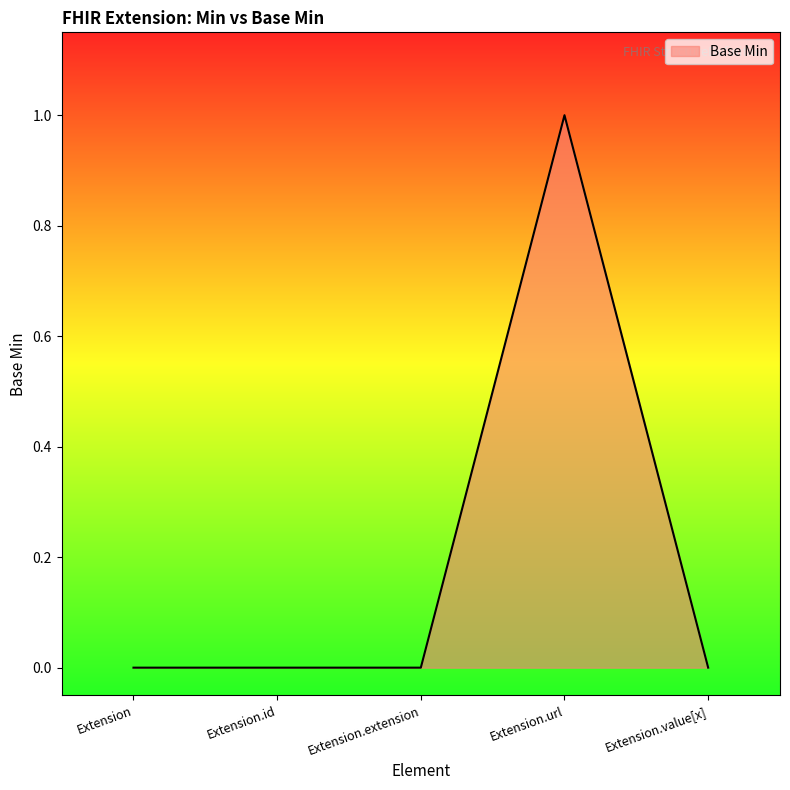

True or false: the data shows -1 at Extension.id.

False